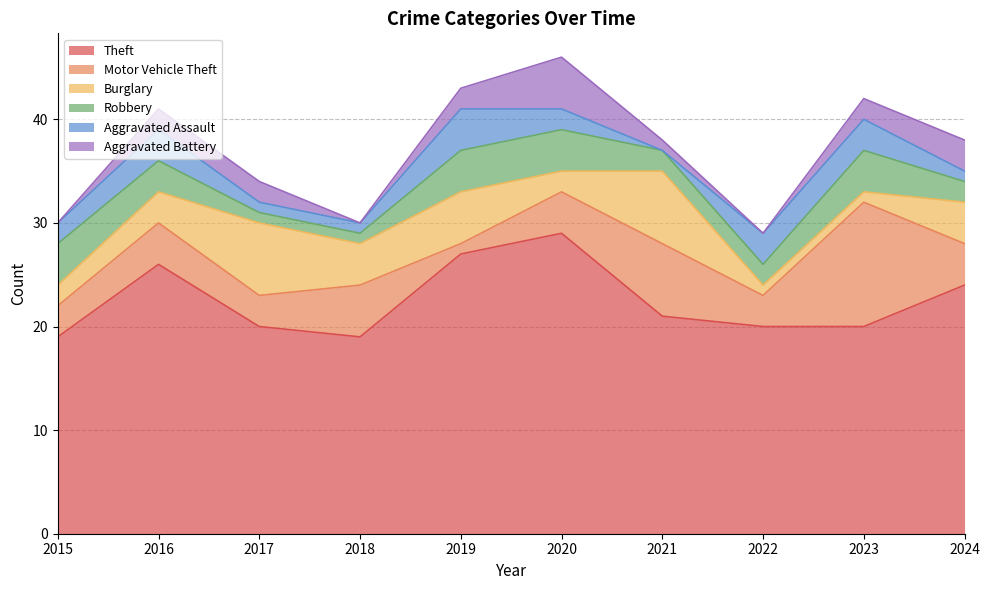

How many interior local valleys does the Burglary series have?

2